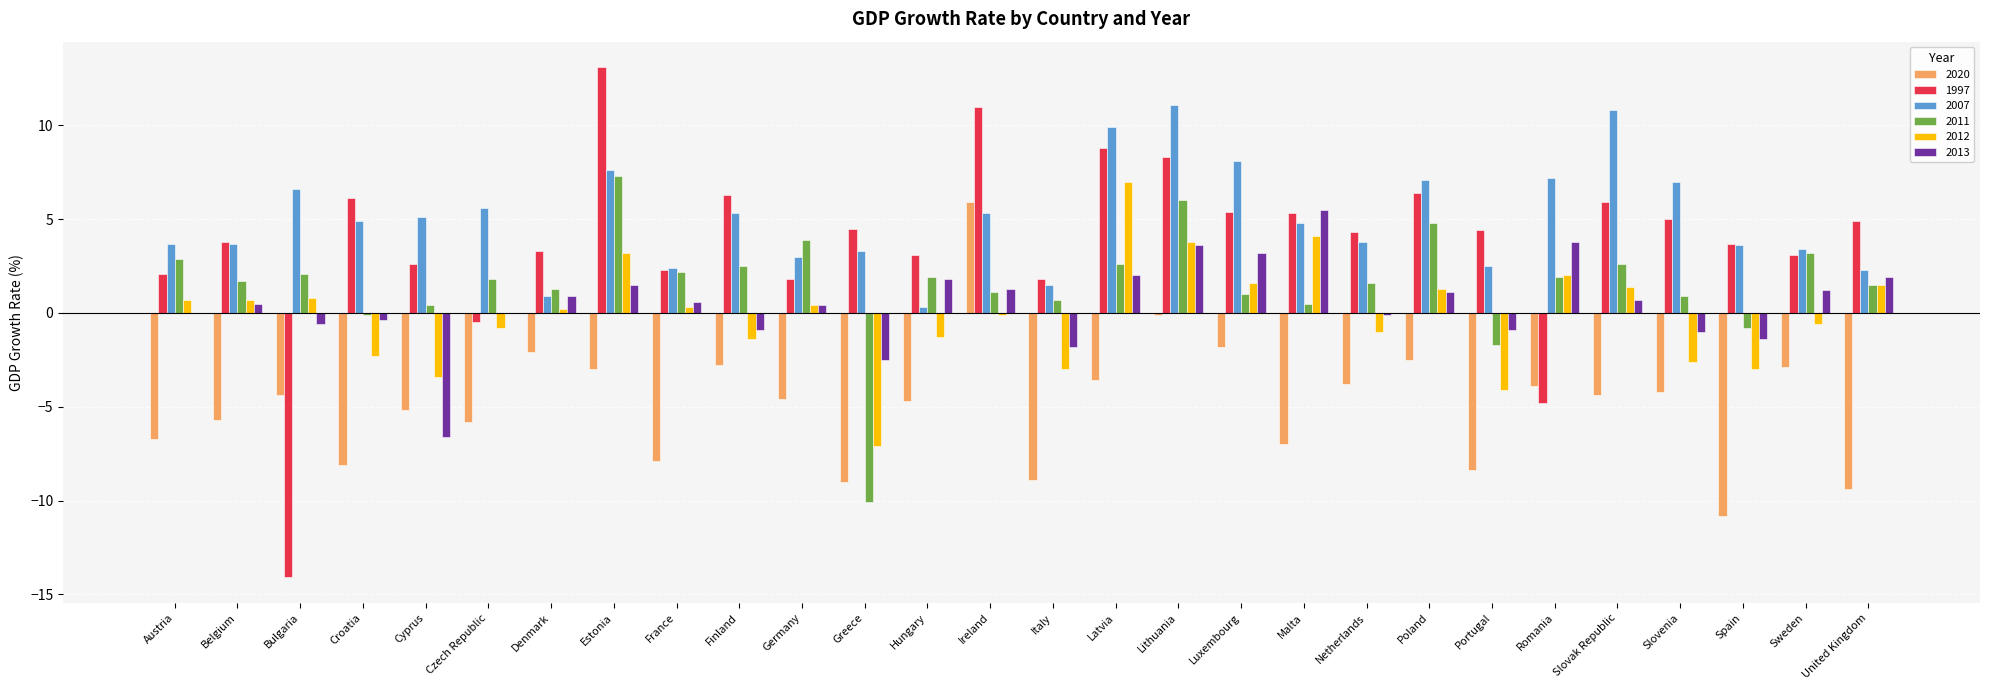

Is the value of 2011 at Finland greater than the value of 1997 at Netherlands?

No